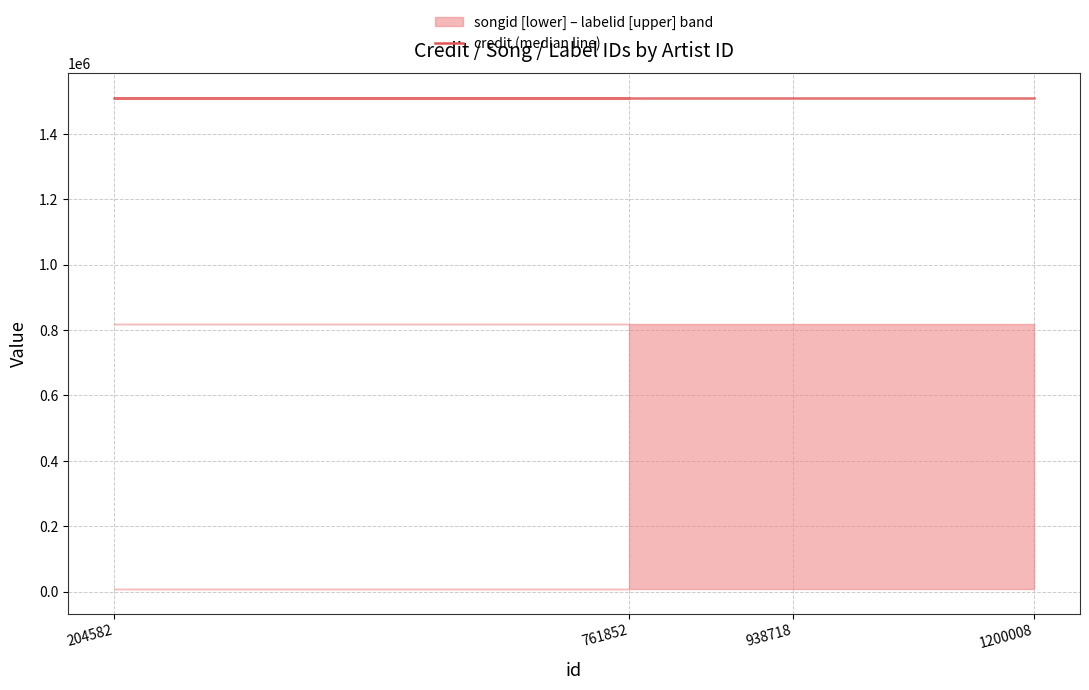

What is the total value across all series at 1200008?

2337951